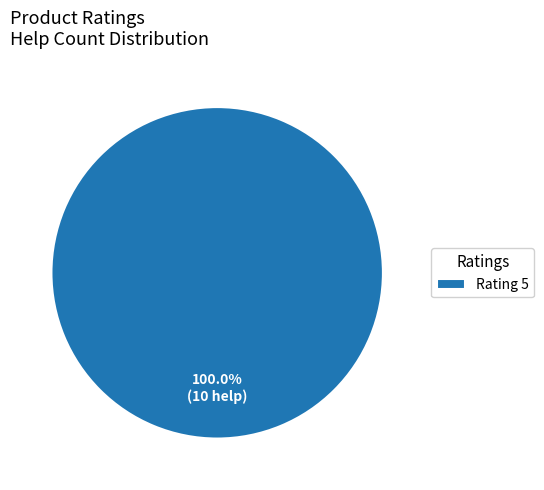

Does any single category account for the majority?

Yes